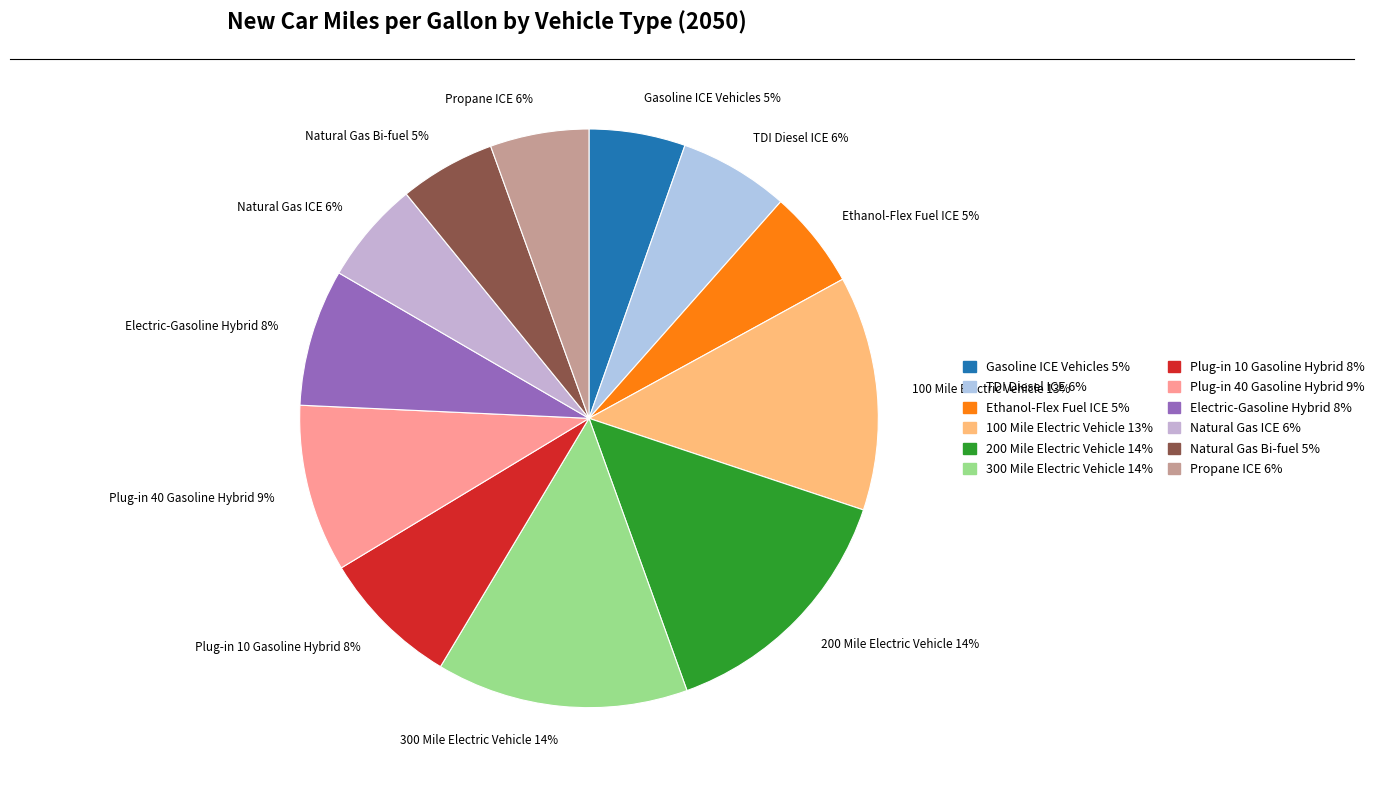

Is the sum of Ethanol-Flex Fuel ICE and Natural Gas ICE greater than half?

No